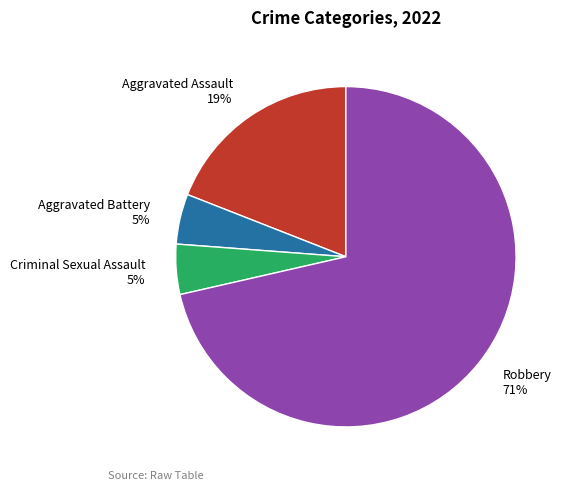

To the nearest percent, what is the combined percentage of Aggravated Battery and Criminal Sexual Assault?

10%